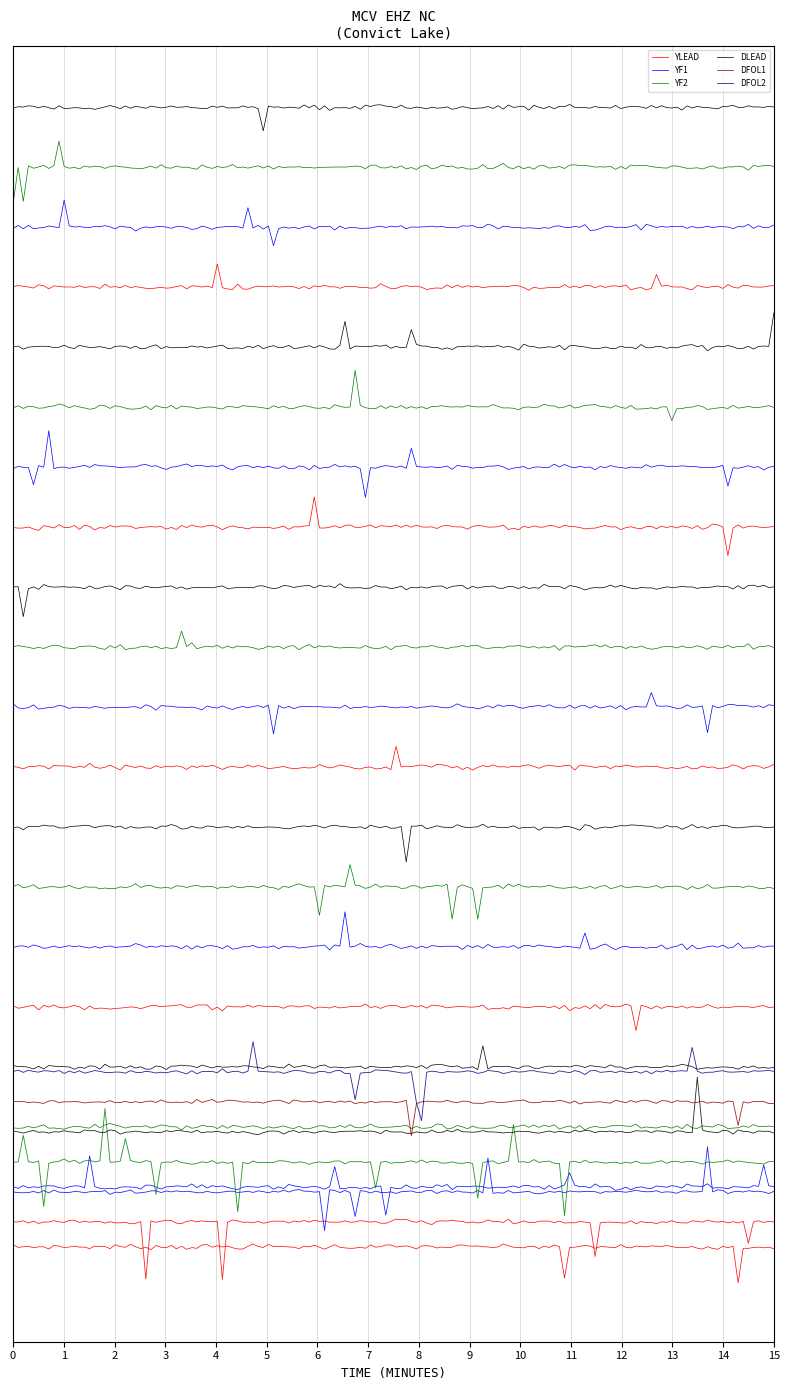

Rank the series by their maximum value, from highest to lowest.

DLEAD, DFOL1, DFOL2, YLEAD, YF1, YF2